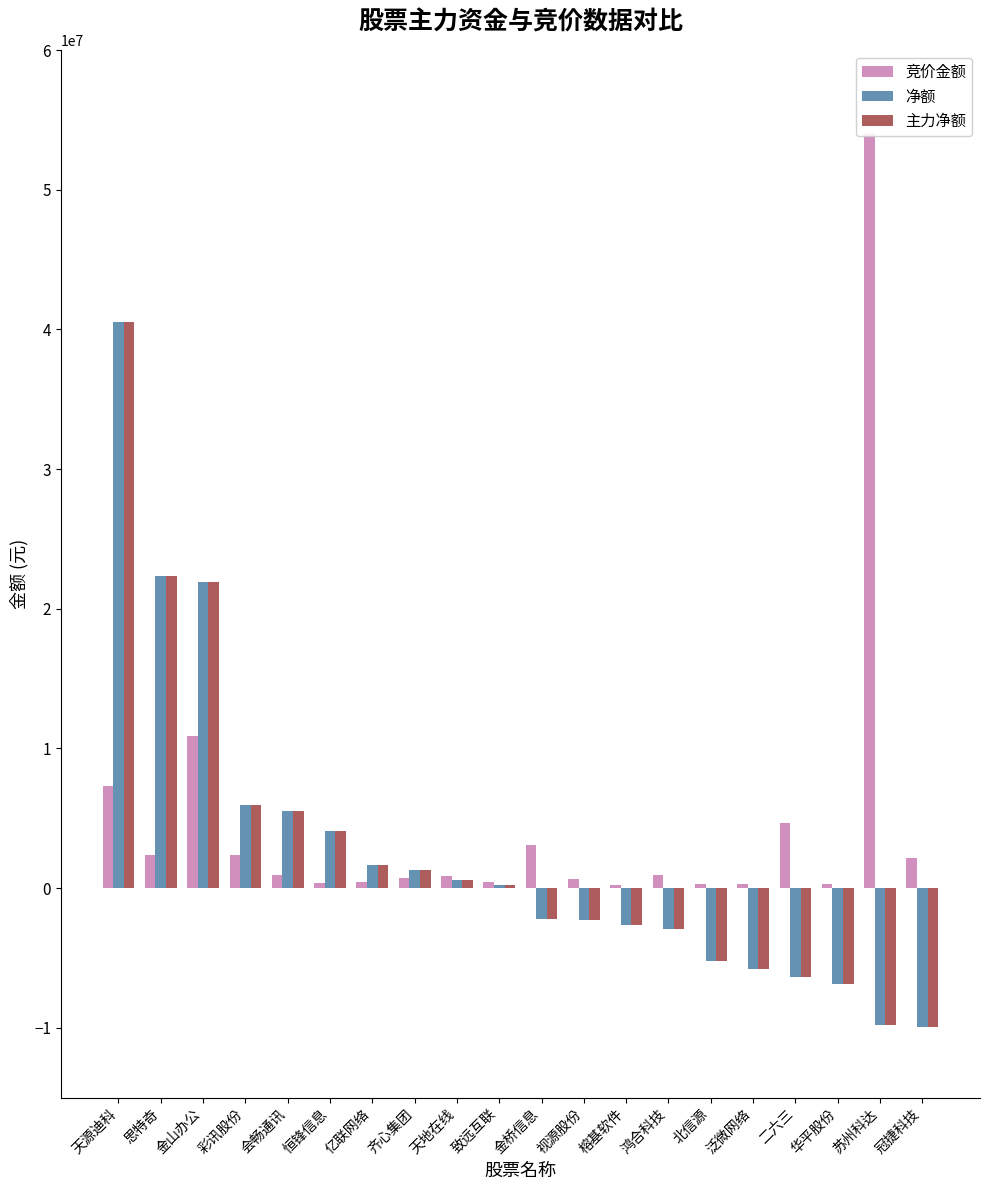

Reading right to left, transcribe all the data shown in this chart.

竞价金额: 2166684	54076065	292578	4633155	257920	320031	936968	204597	623410	3094692	425239	896703	699670	468944	382356	955392	2337369	10865712	2378586	7284144
净额: -9947313	-9821486	-6903744	-6388578	-5768989	-5203909	-2933652	-2611825	-2290724	-2217753	196922	544964	1294914	1673664	4099288	5501669	5981094	21945454	22328275	40560581
主力净额: -9947313	-9821486	-6903744	-6388578	-5768989	-5203909	-2933652	-2611825	-2290724	-2217753	196922	544964	1294914	1673664	4099288	5501669	5981094	21945454	22328275	40560581